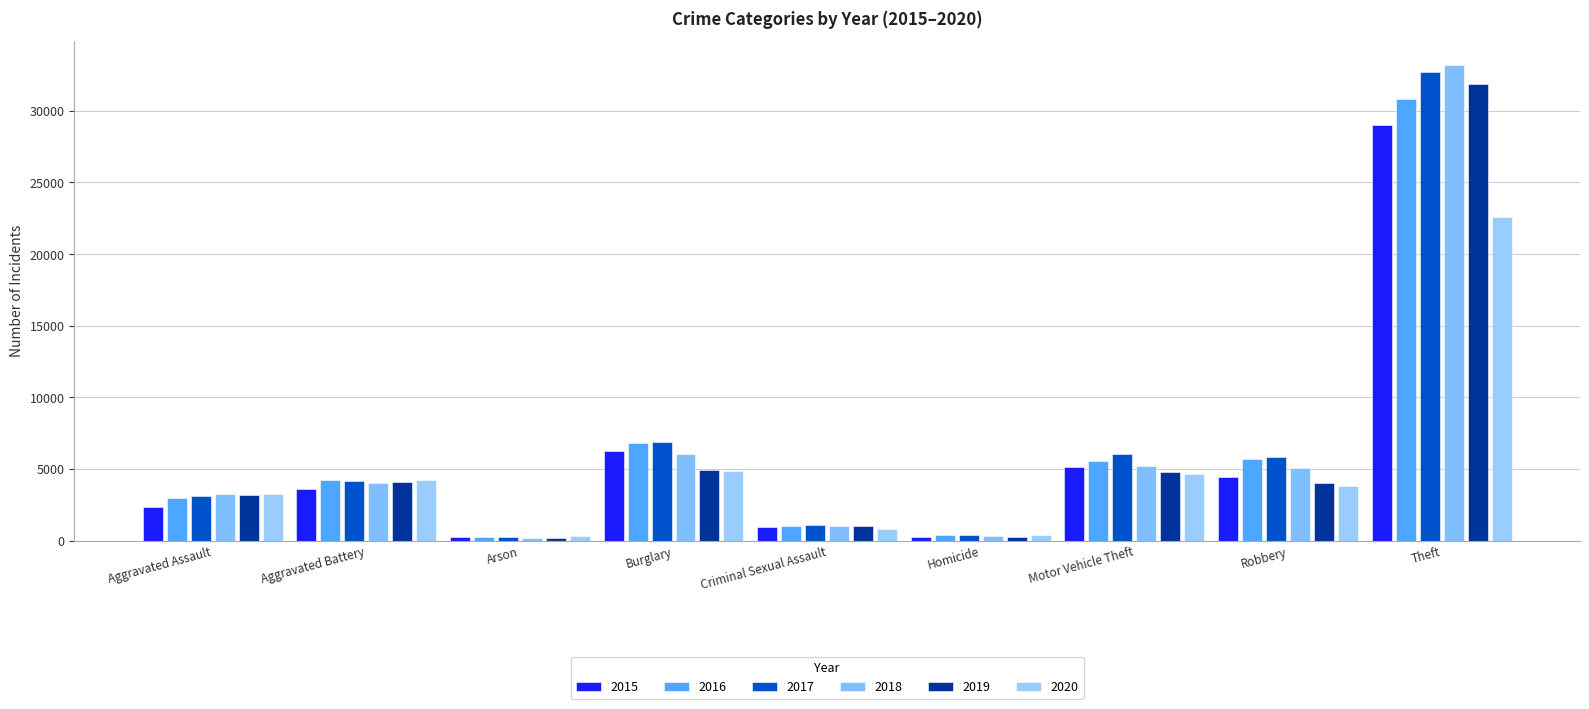

Rank the series at Homicide from highest to lowest value.

2020, 2017, 2016, 2018, 2019, 2015